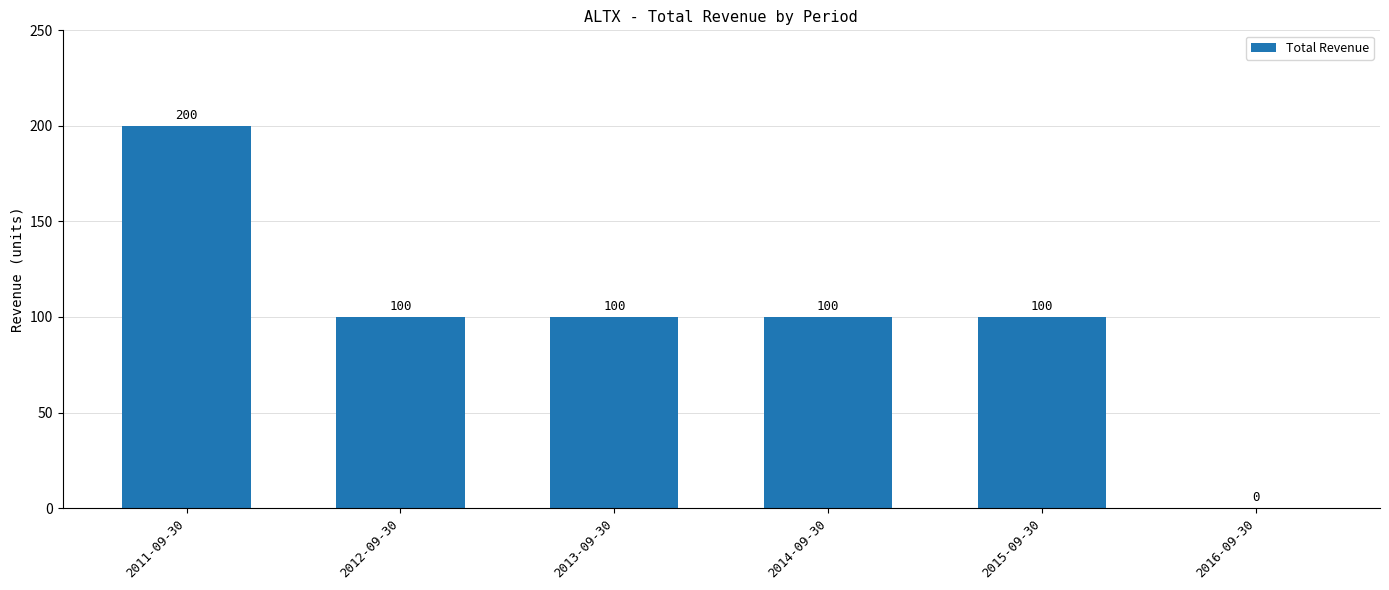

What is the sum of the values at 2015-09-30 and 2014-09-30?

200